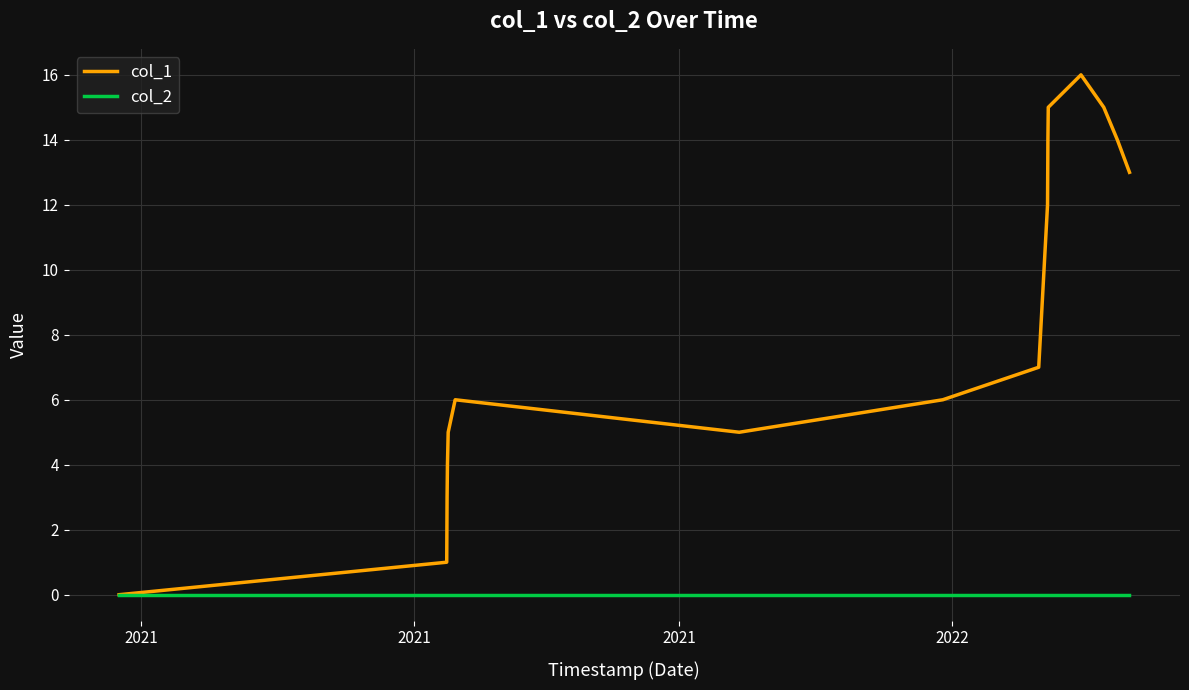

What is the greatest value displayed?

16